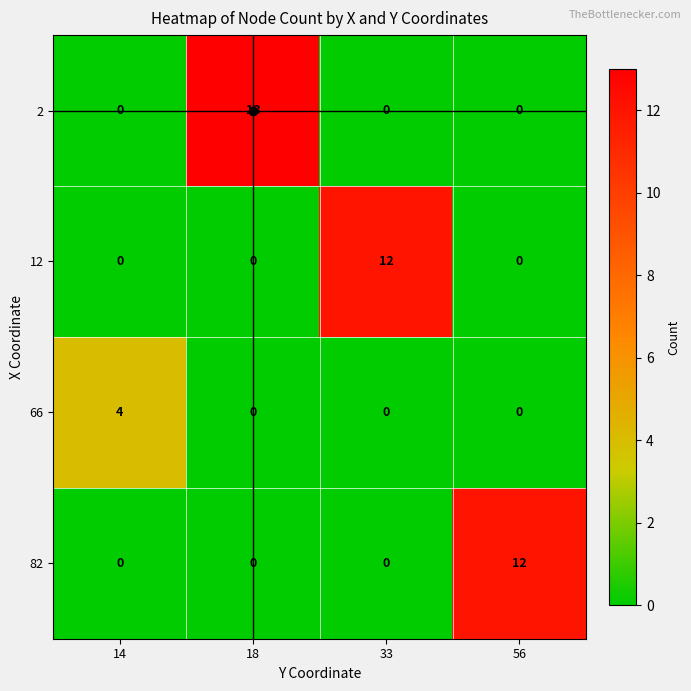

What value does the 2 series have at 18, to the nearest 10?

10